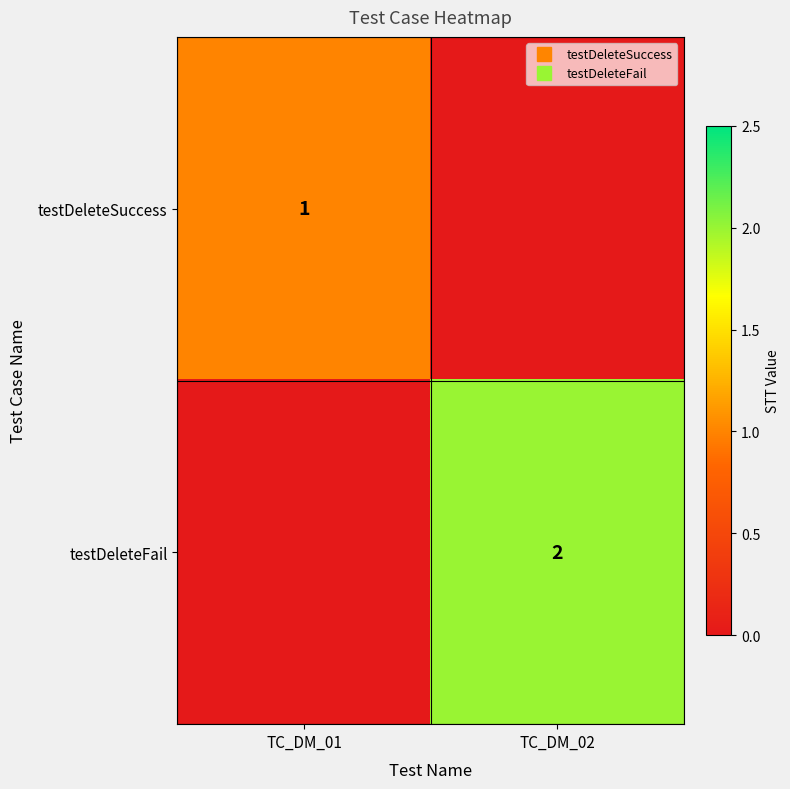

How many testDeleteSuccess values are between 0 and 1?

2